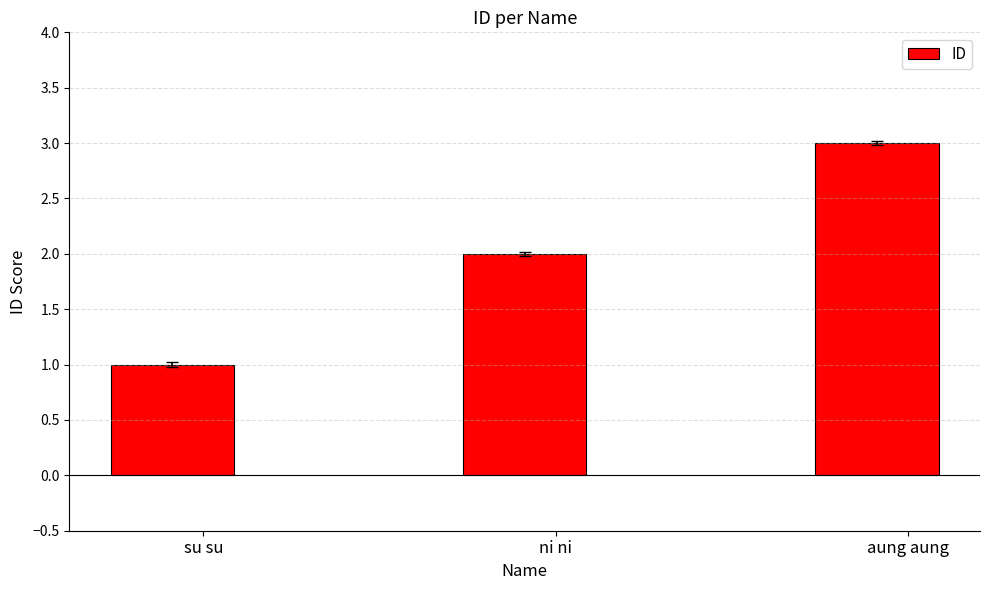

What is the sum of the values at ni ni and su su?

3